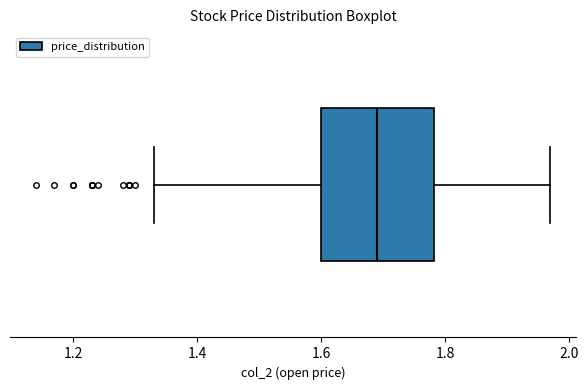

Transcribe this box plot: give where the median line is, the range the box spans, and where the two whiskers end, as read against the x-axis. The values are not printed on the chart, so give them approximately, as read against the axis.

median 1.70, box 1.60 to 1.78, whiskers 1.34 to 1.98